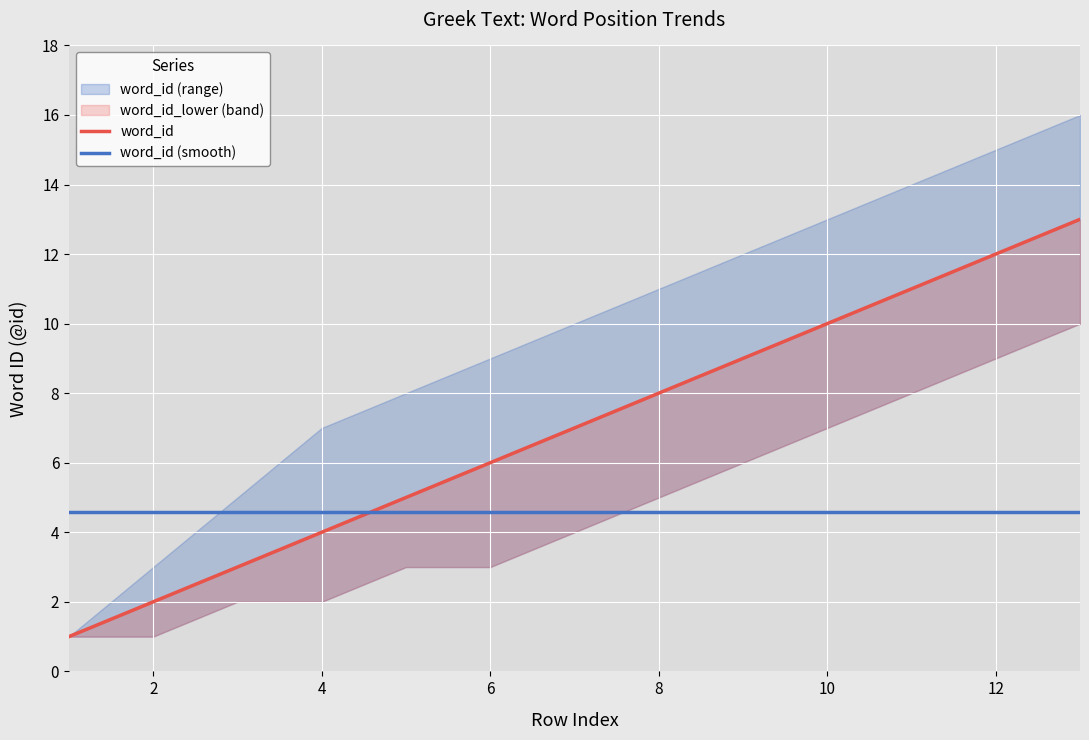

What is the difference between the second highest and second lowest values in the word_id series?

10.0